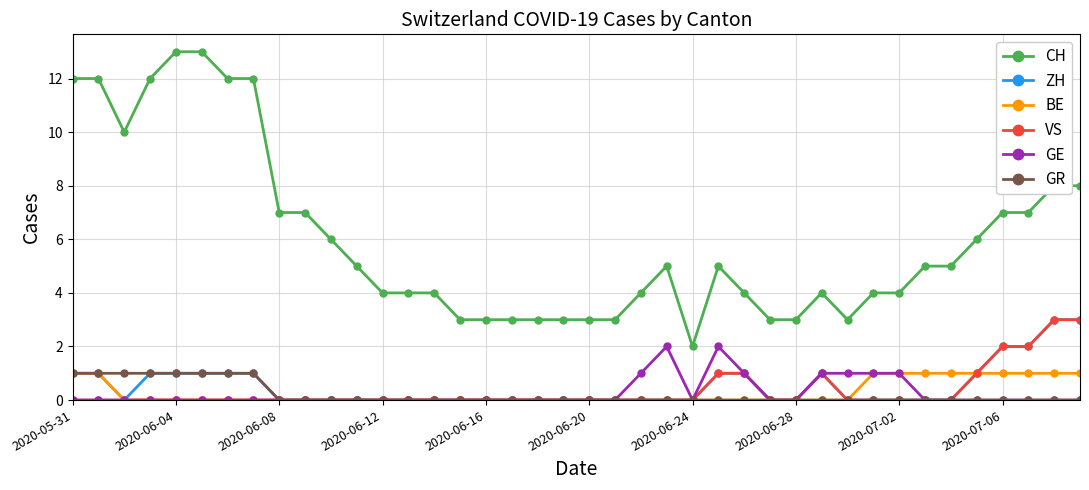

Which series has the largest range (max minus min)?

CH